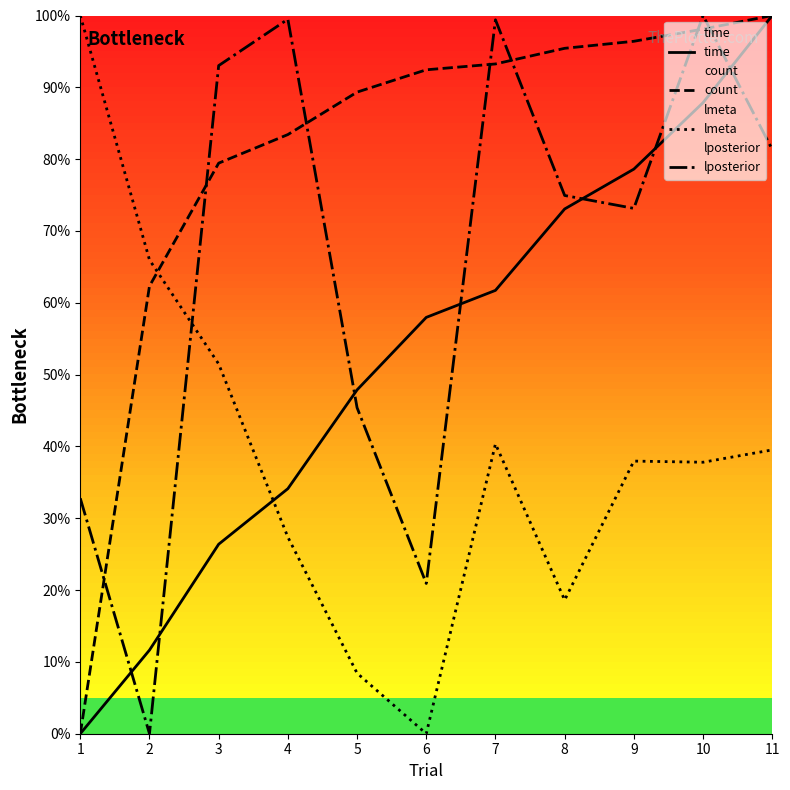

How many lines are shown in the chart?

4